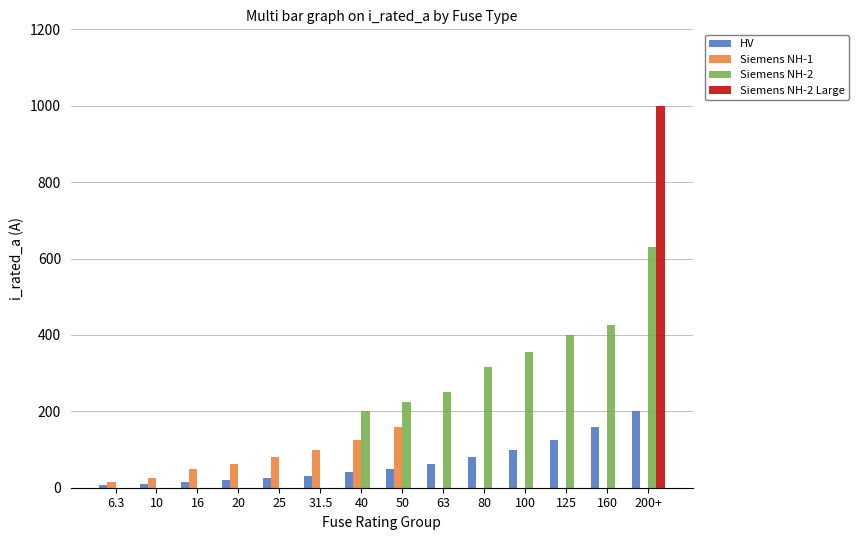

Which series has the largest total across all categories?

Siemens NH-2